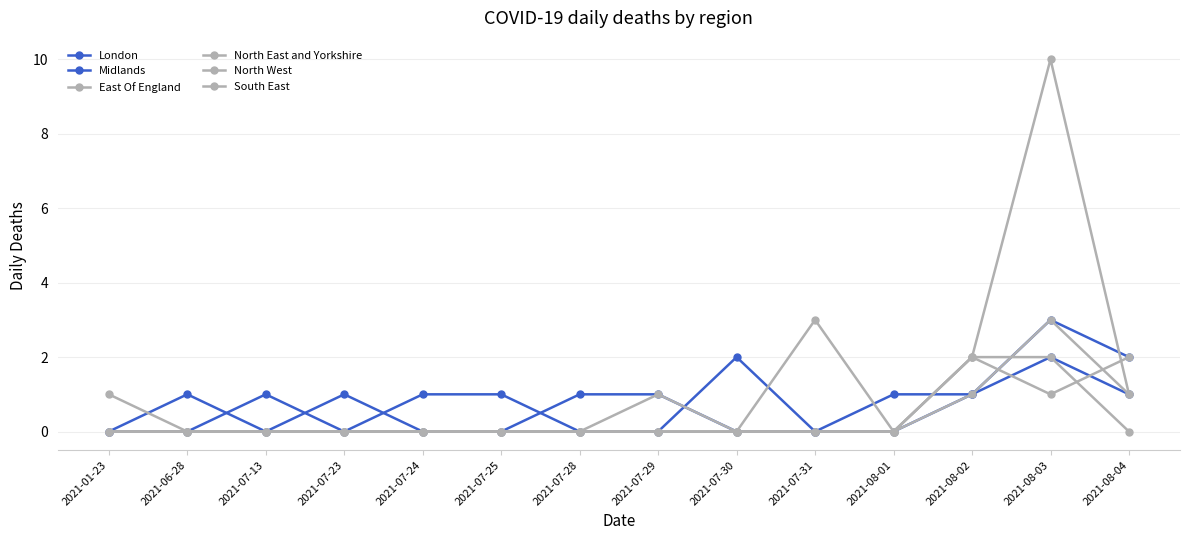

What is the difference between the maximum and minimum values in the East Of England series?

3